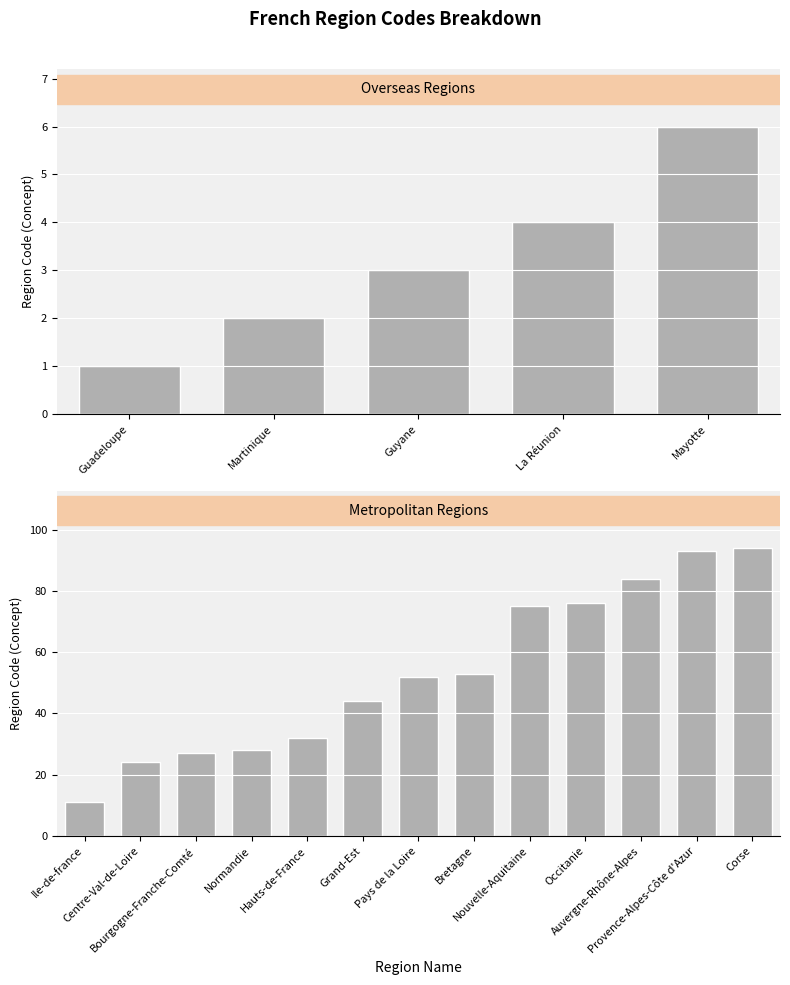

At which category does the chart reach its minimum across all series?

Guadeloupe